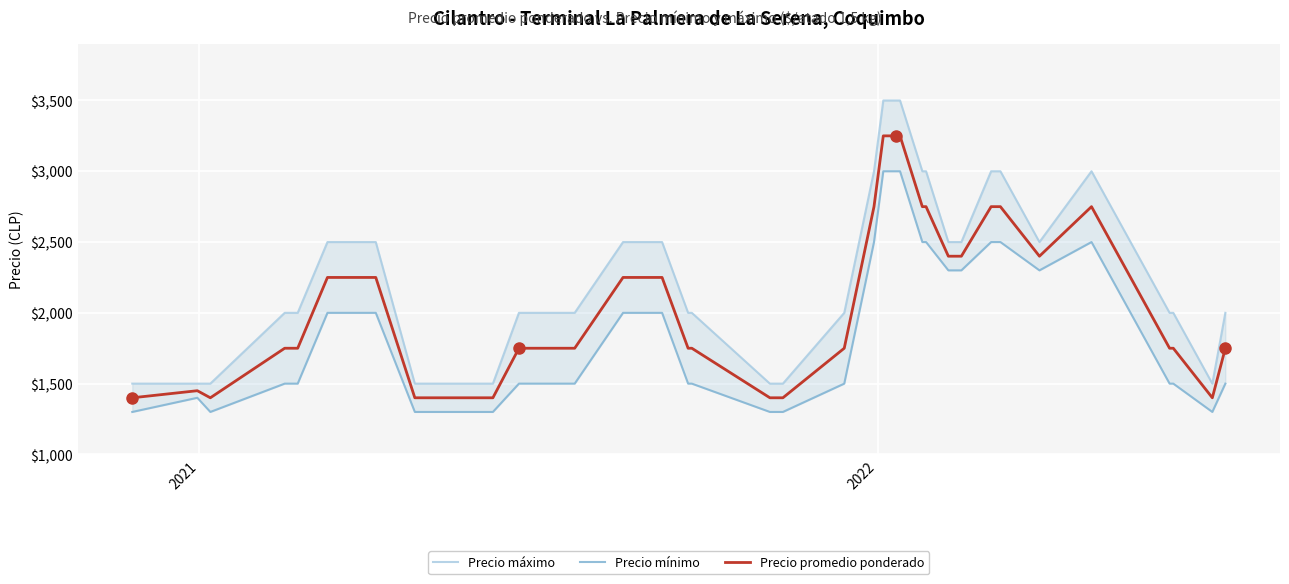

What is the minimum value for Precio promedio ponderado?

1400